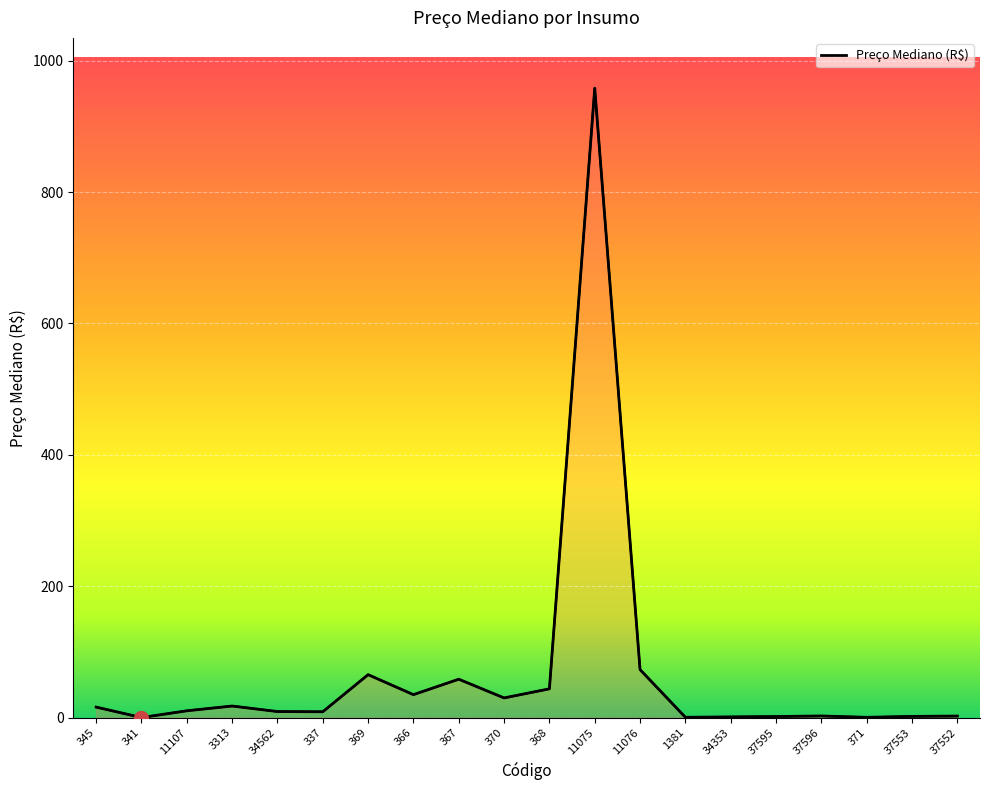

How many data points are less than 10?

10